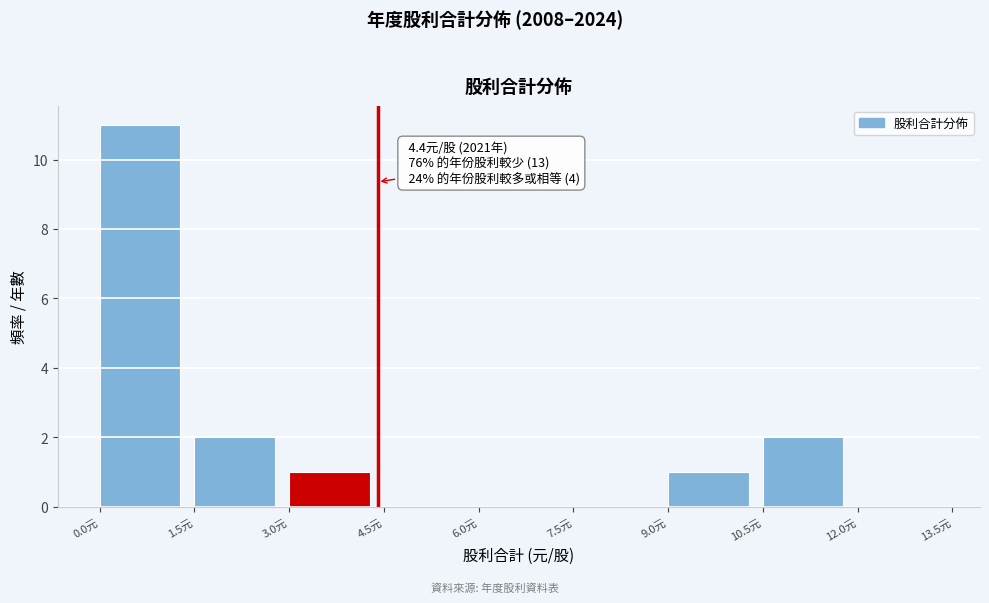

Over which range of the x-axis is the bar tallest?

0.0 to 1.5